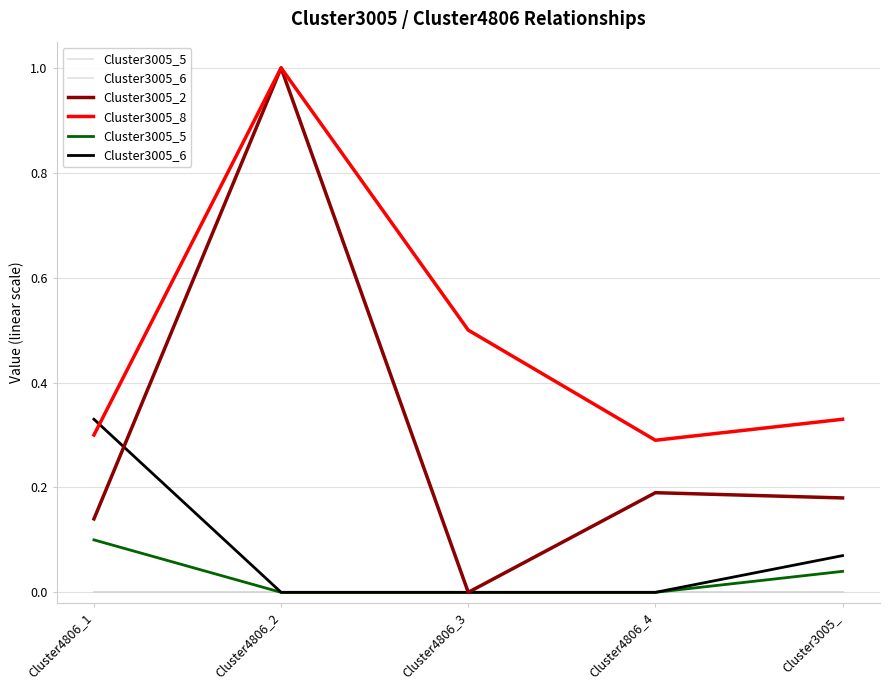

How many Cluster3005_6 values are between 0 and 1?

5